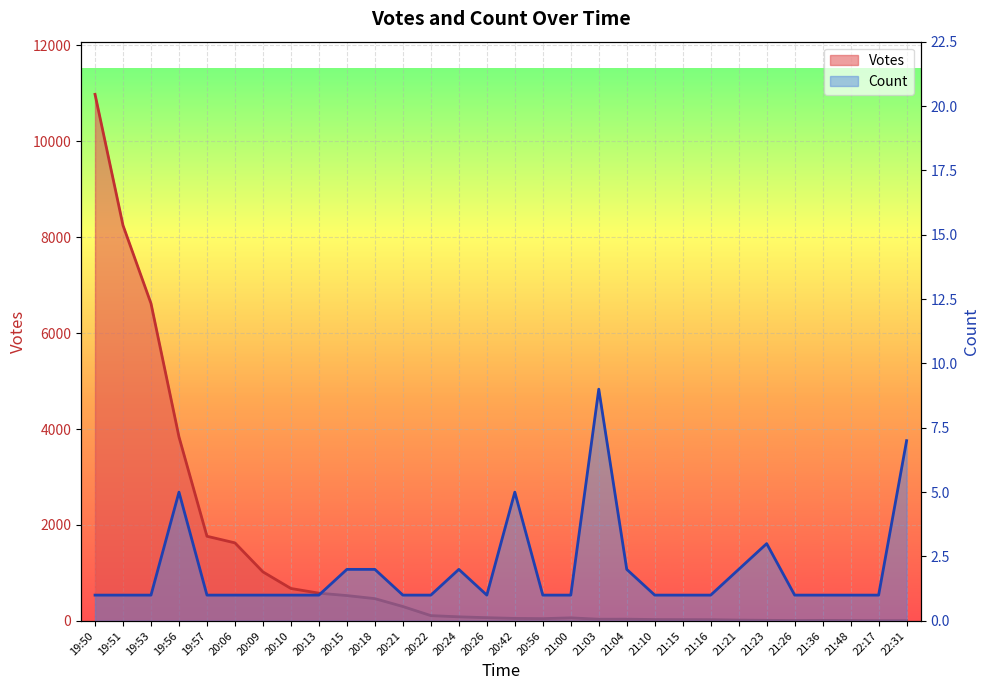

What is the total value across all series at 21:15?

26